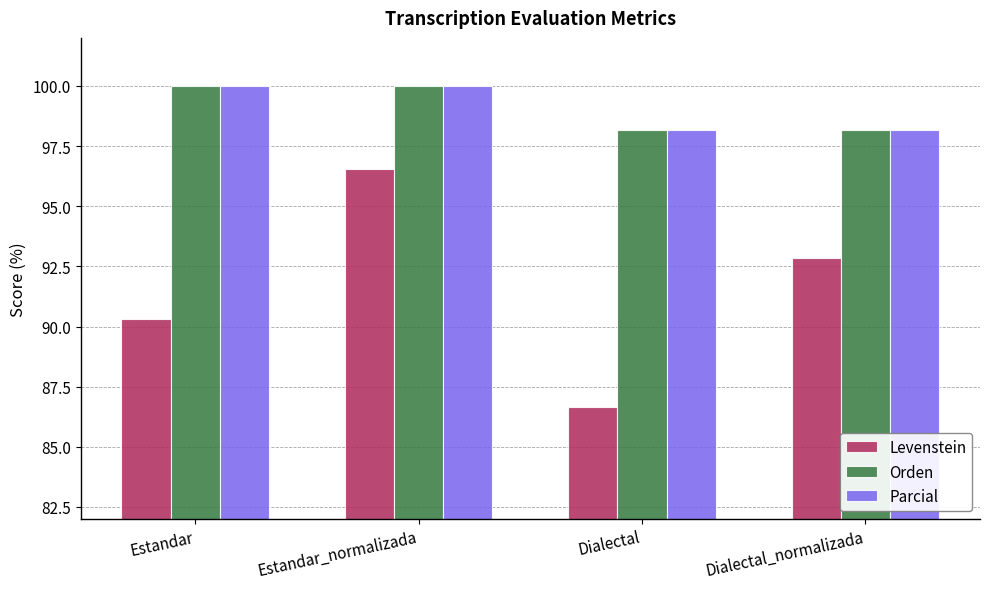

What is the lowest value of the Orden series?

98.2